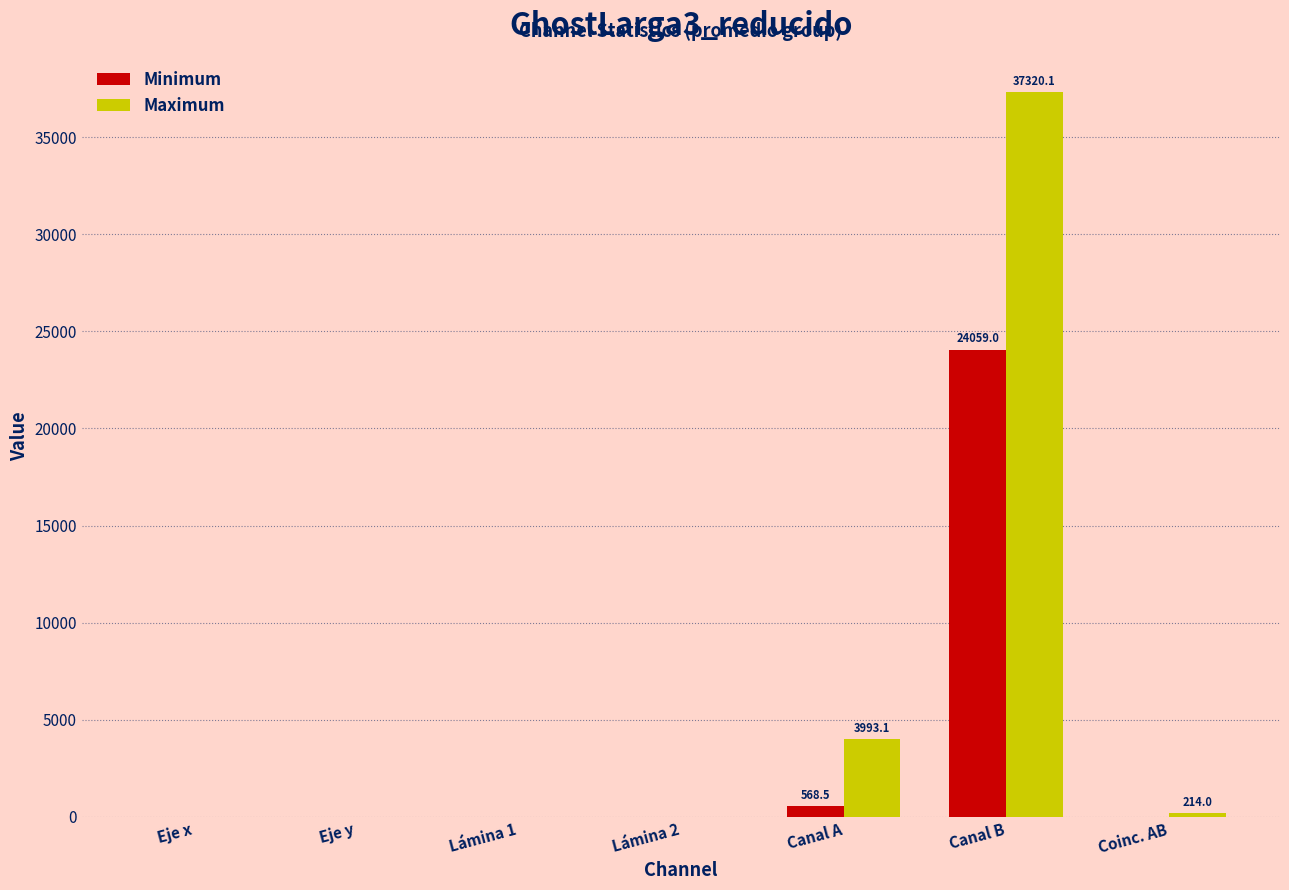

How many data points does each series have?

7